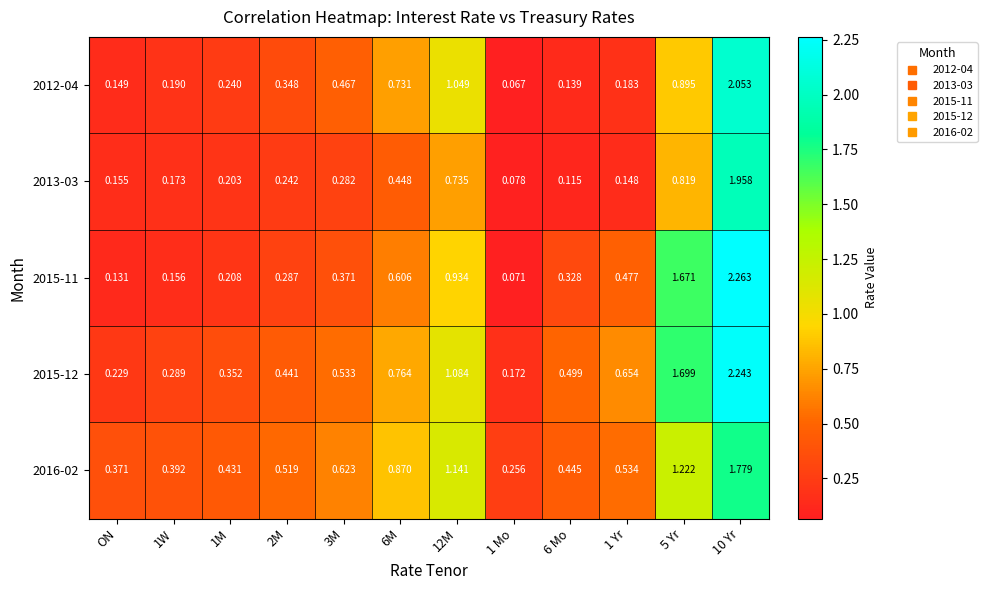

Is the value of 2012-04 at 6M greater than the value of 2013-03 at 1 Yr?

Yes